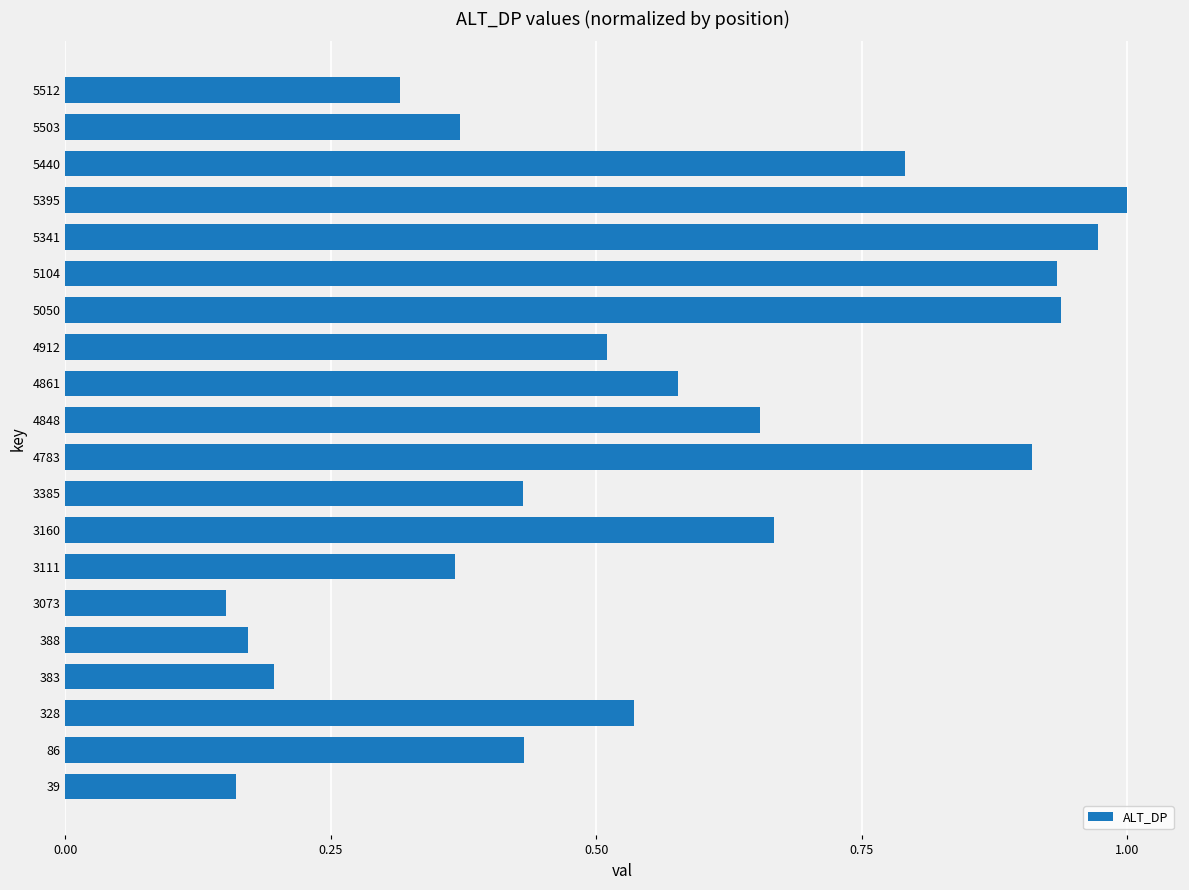

Which label corresponds to the largest value in the chart?

5395